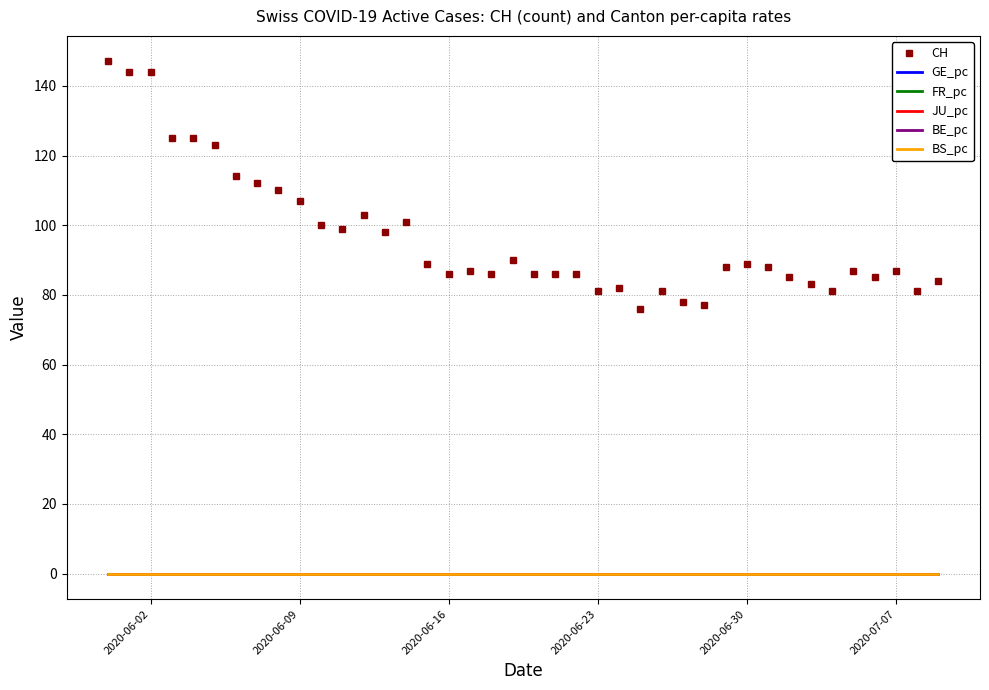

True or false: GE_pc and CH intersect in this chart.

False